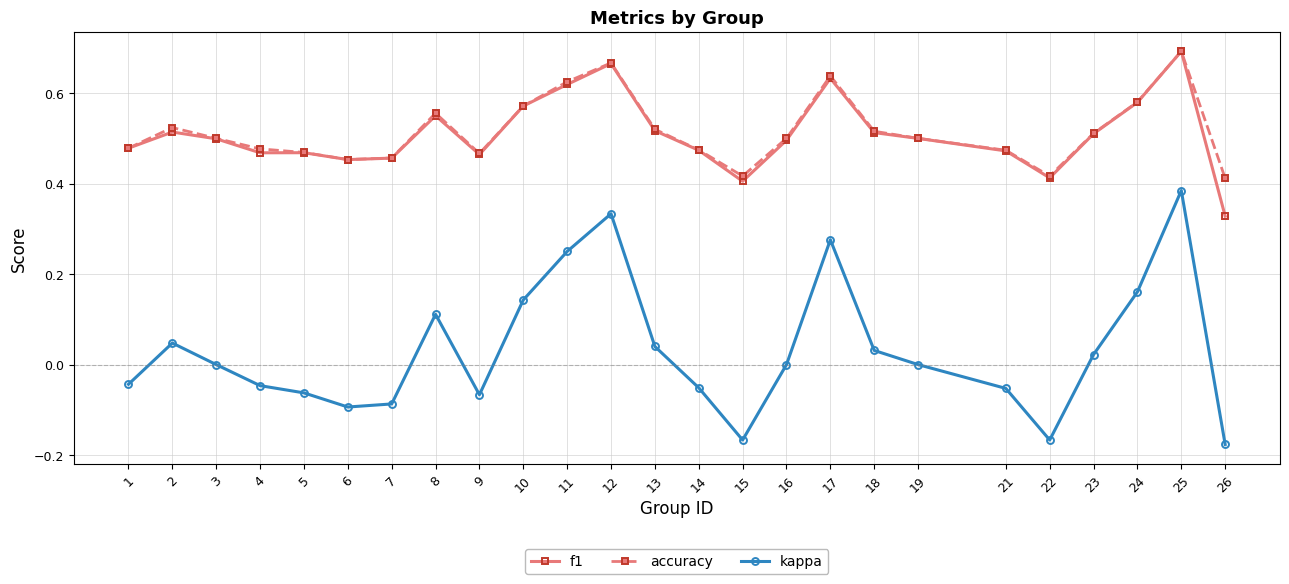

True or false: kappa has a value of 0.2 at 10.

False